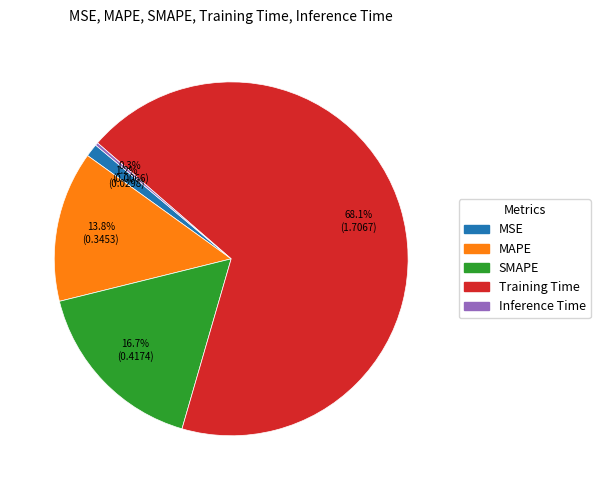

Is there any slice that represents more than half of the pie?

Yes